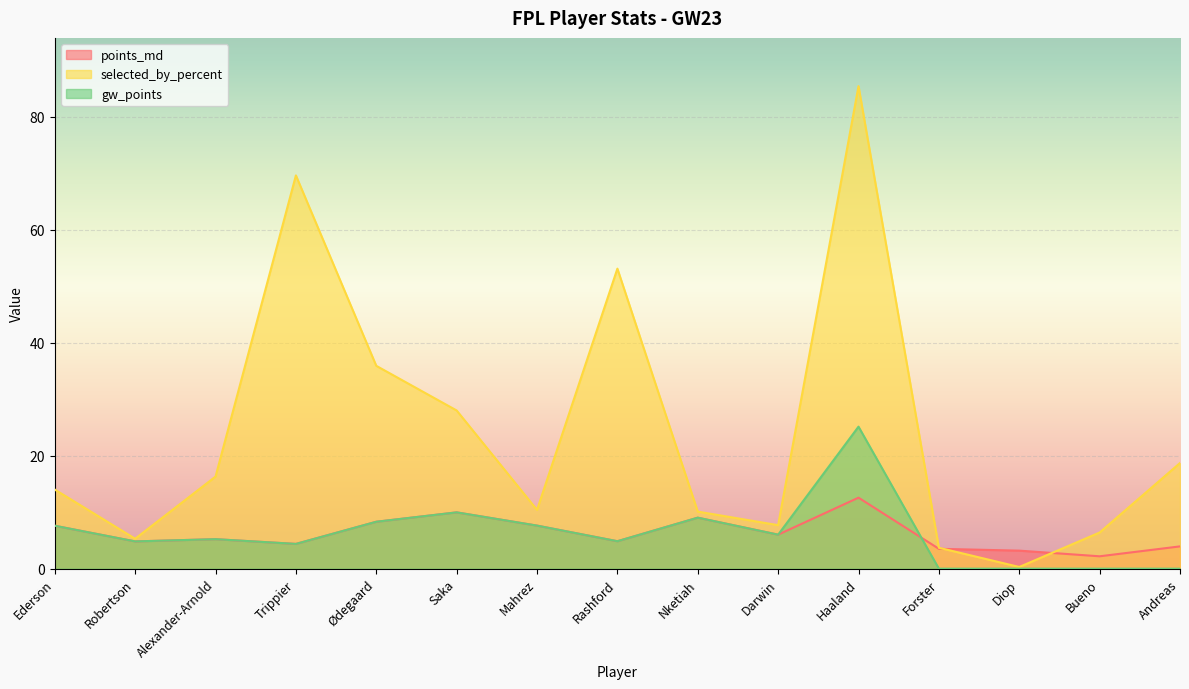

Where is the first local minimum for points_md?

Robertson